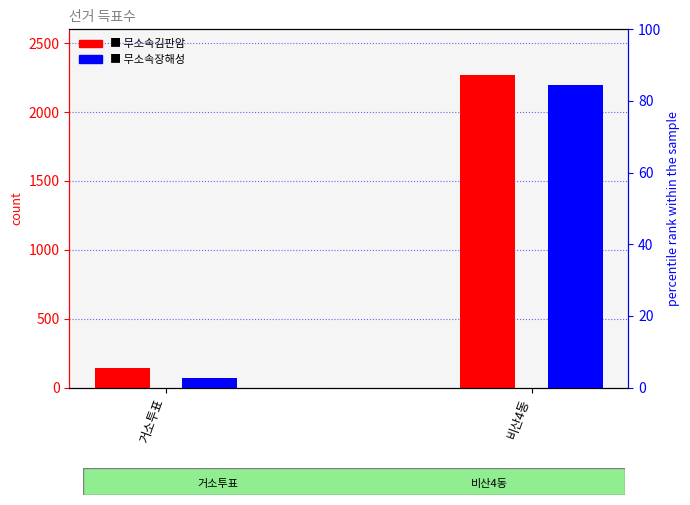

How many 무소속장해성 values are between 68 and 2198?

2